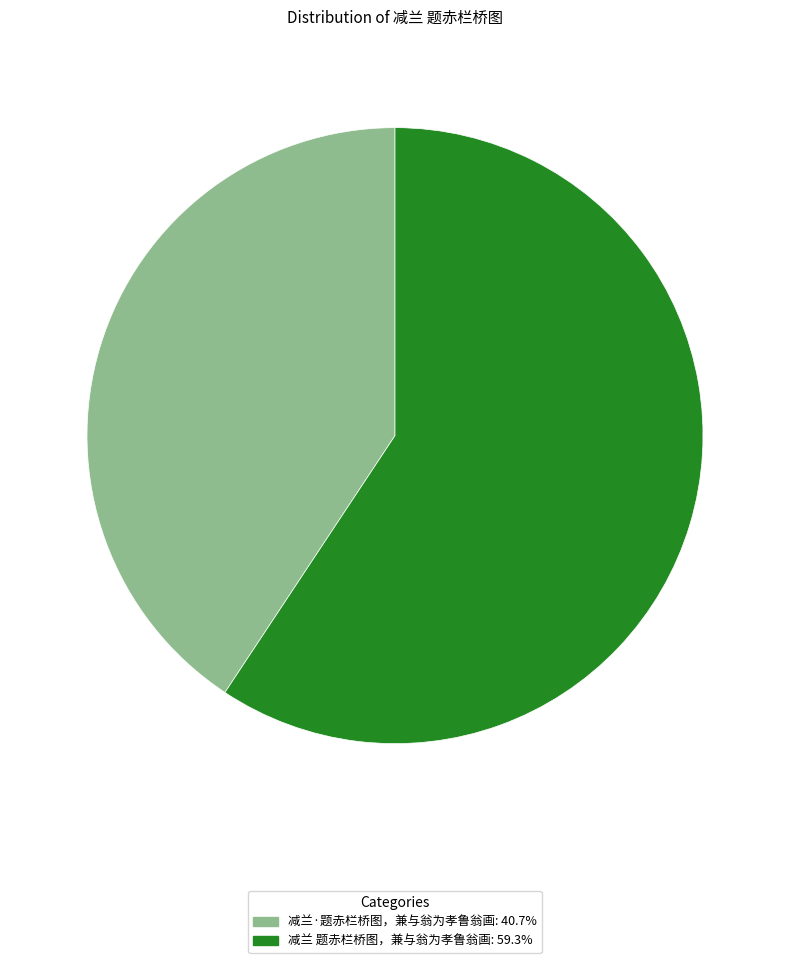

Which has a higher value, 减兰 题赤栏桥图，兼与翁为孝鲁翁画 or 减兰·题赤栏桥图，兼与翁为孝鲁翁画?

减兰 题赤栏桥图，兼与翁为孝鲁翁画